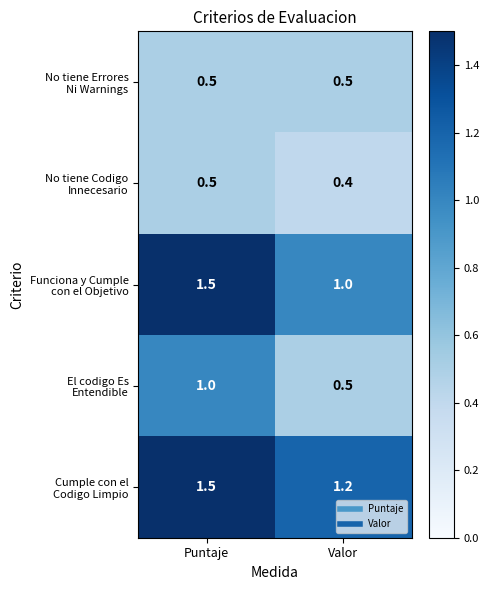

What is the minimum value shown in the chart?

0.4